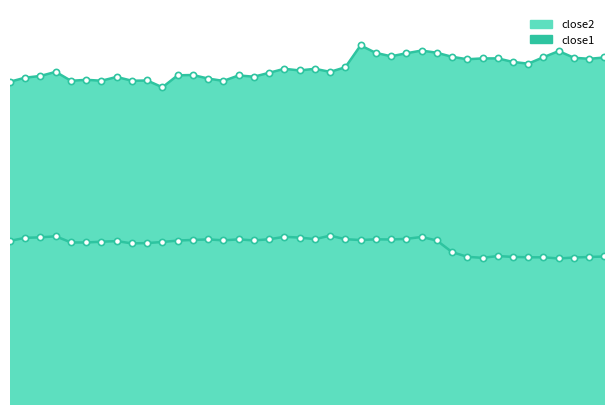

Which series reaches the minimum Y coordinate?

close1